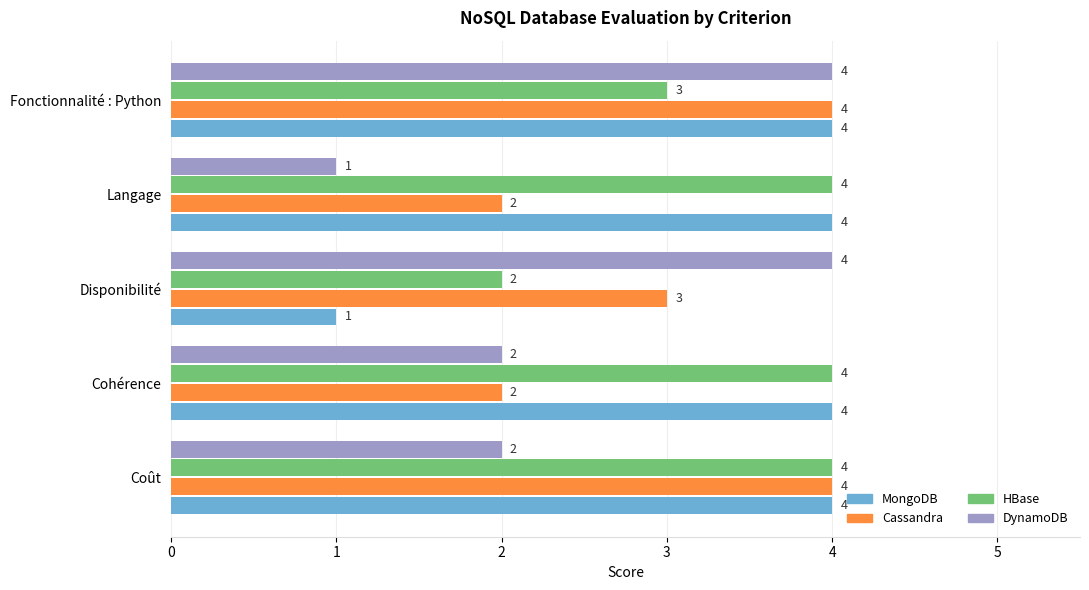

Between Disponibilité and Fonctionnalité : Python, which series saw the biggest shift?

MongoDB